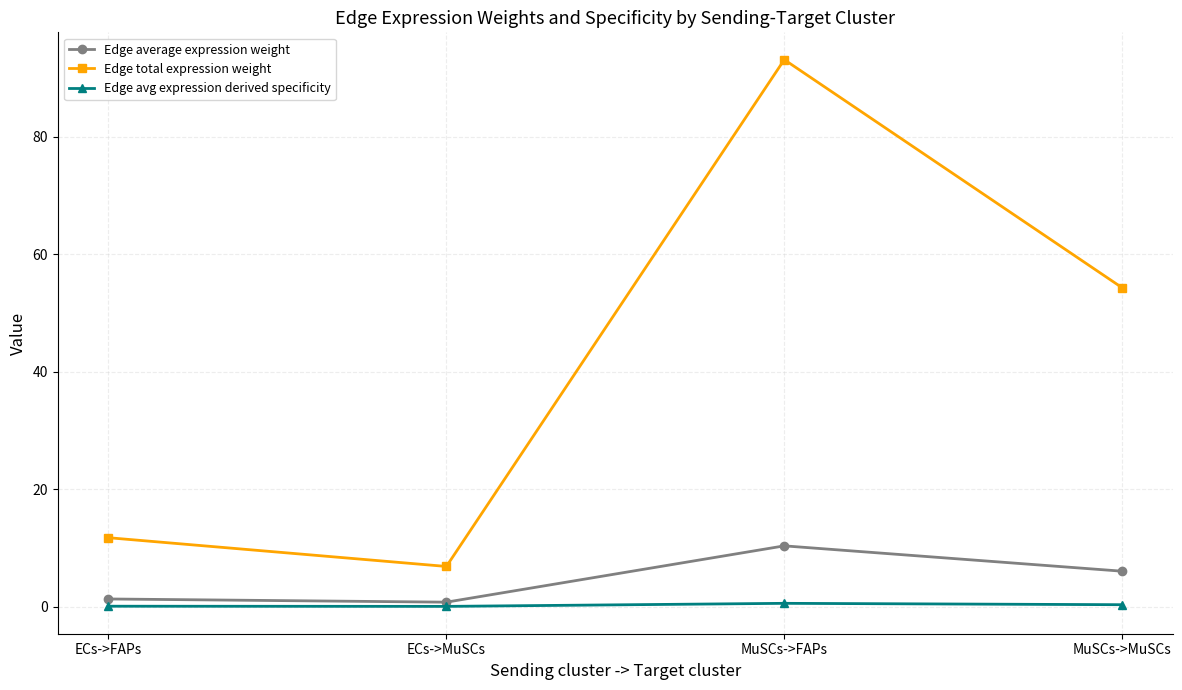

True or false: Edge total expression weight and Edge avg expression derived specificity intersect in this chart.

False